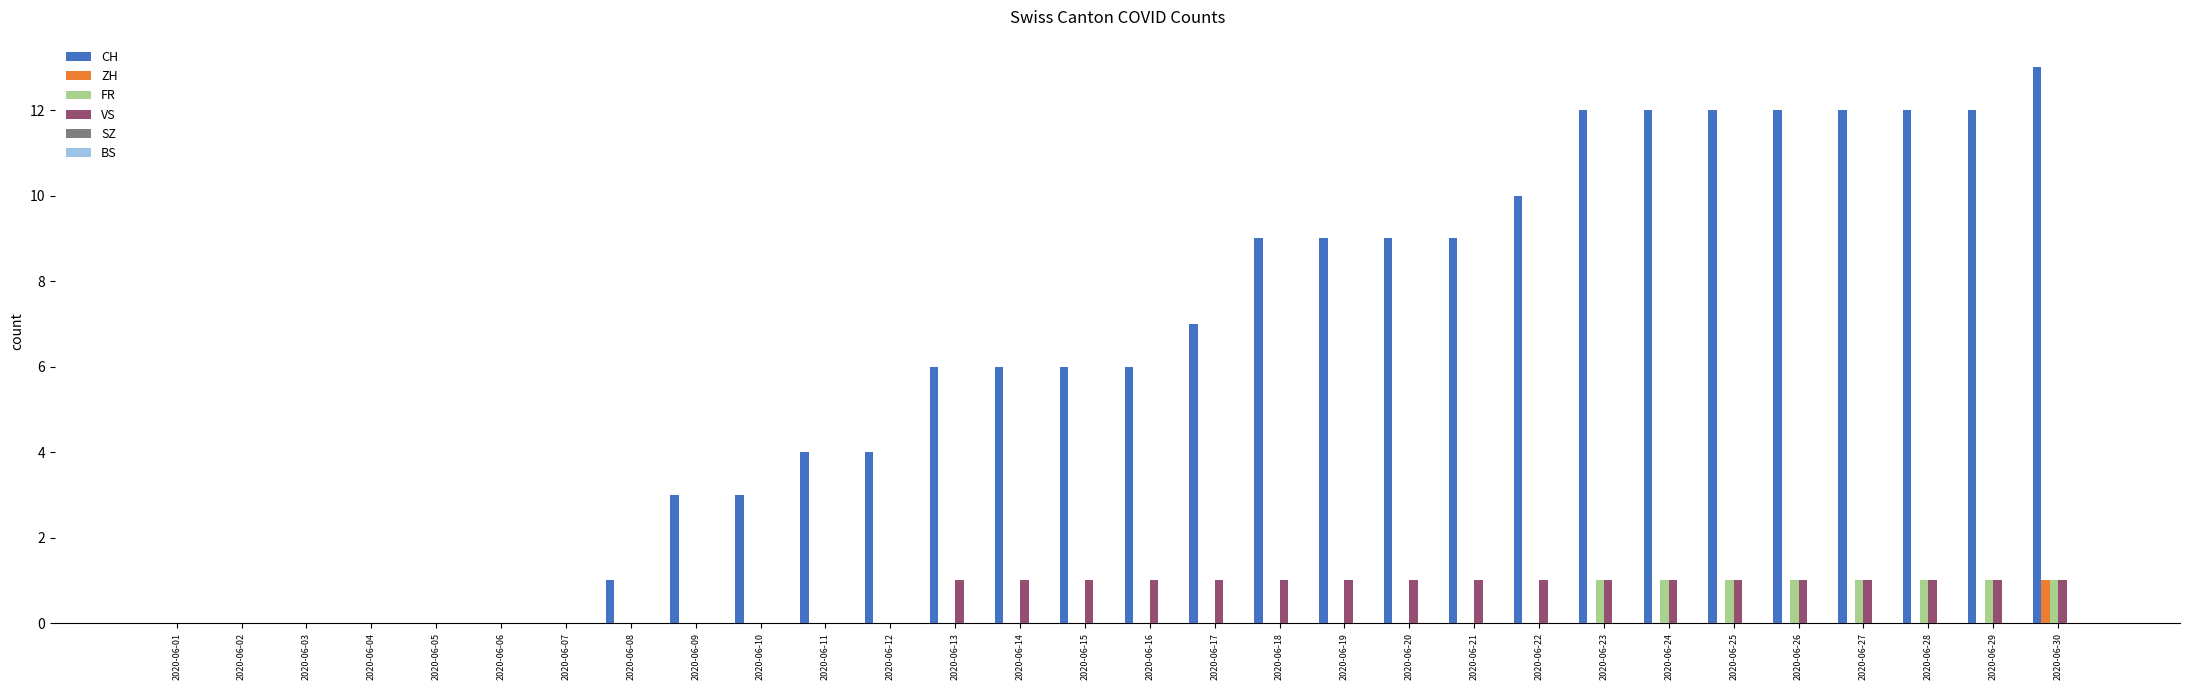

What is the sum of all FR values?

8